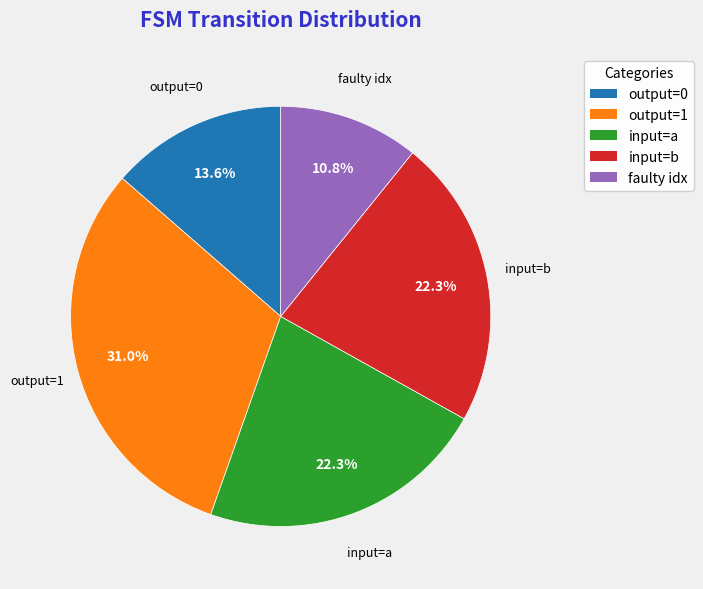

How many segments does this pie chart have?

5